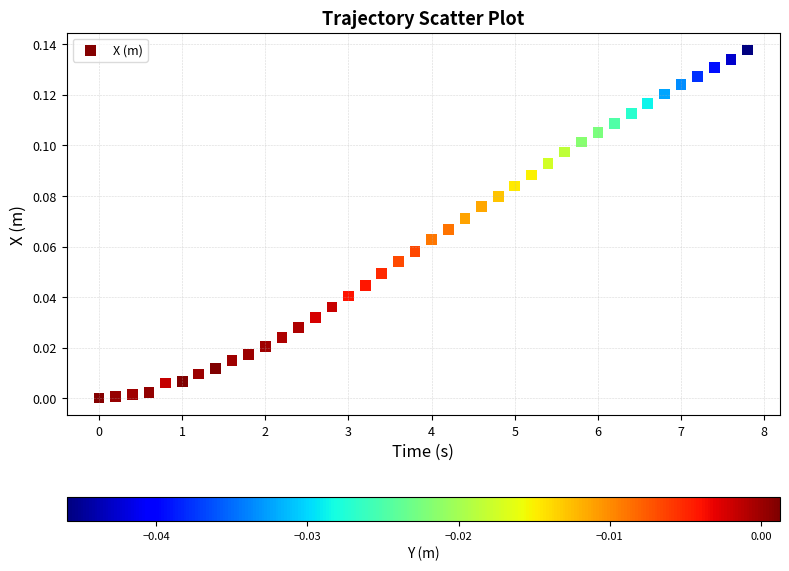

What is the range of X values (max minus min)?

7.8